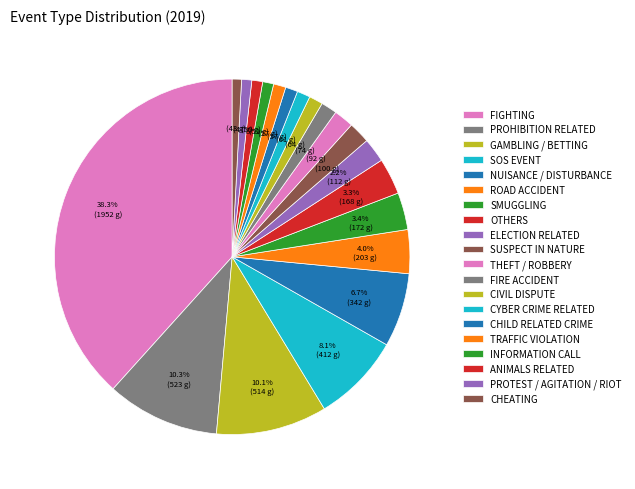

How many segments does this pie chart have?

20